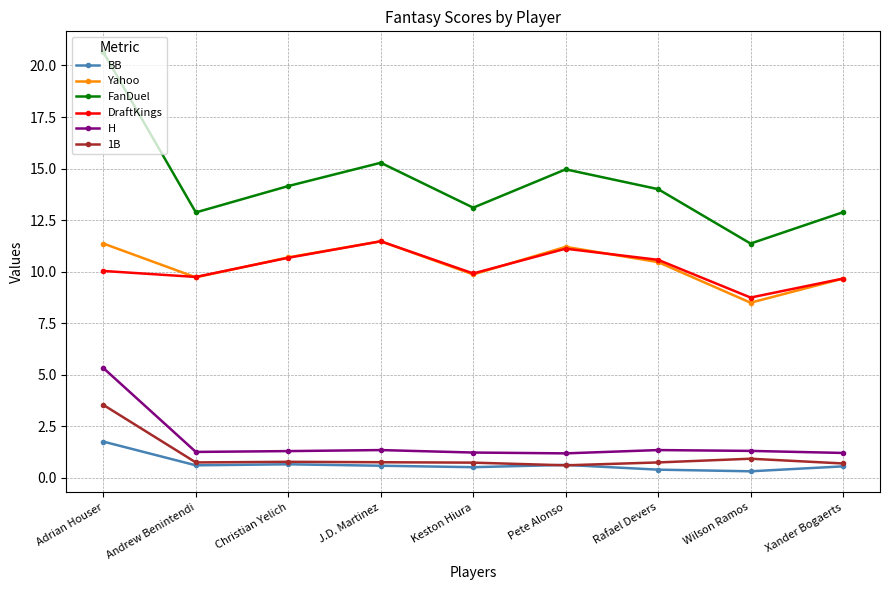

True or false: Yahoo and H intersect in this chart.

False